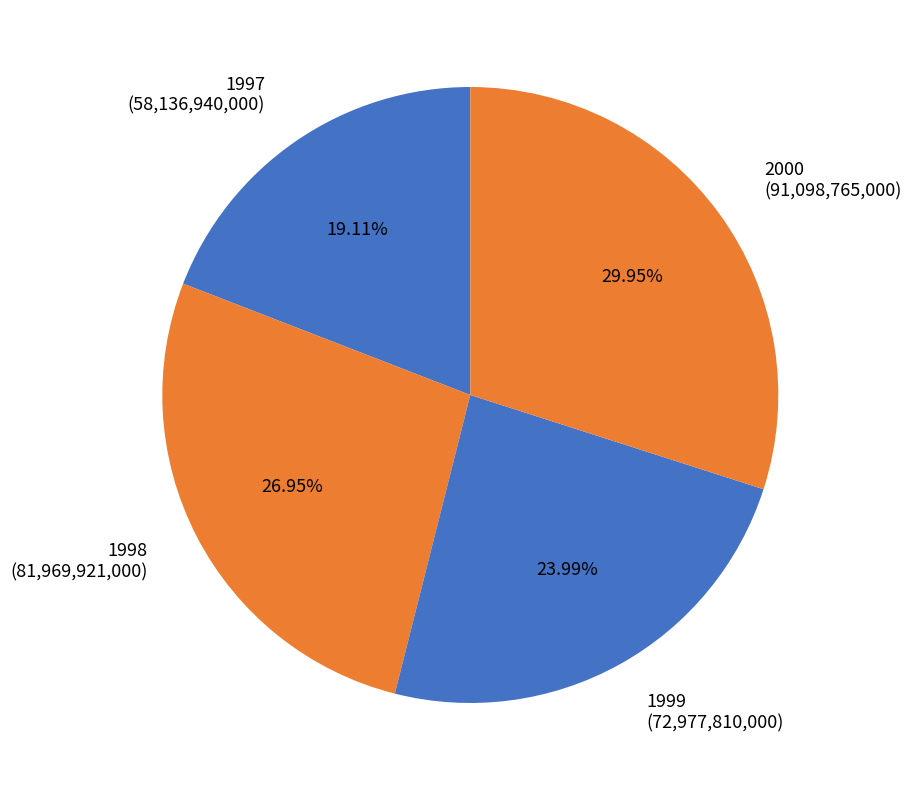

Count the number of slices in the pie.

4